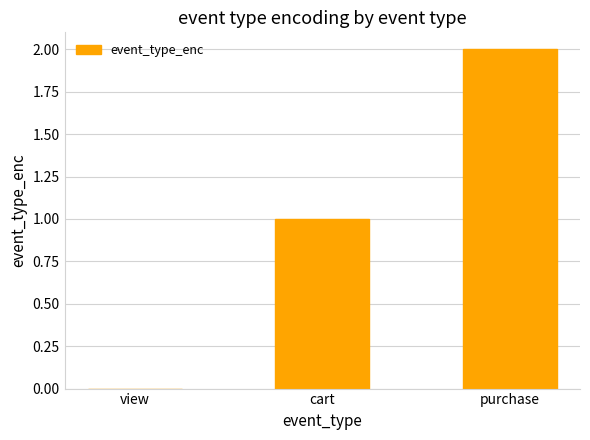

How many values are between 0 and 2?

3